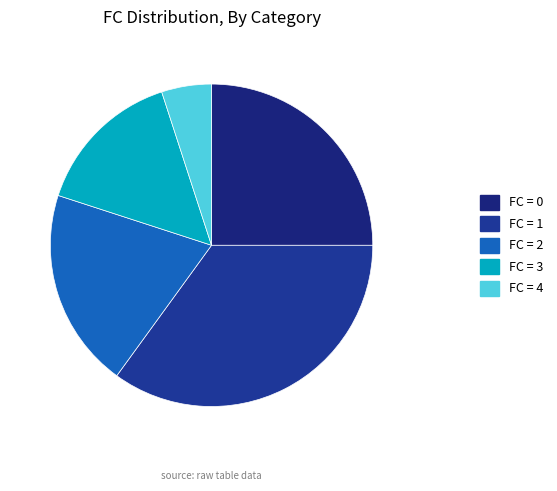

Which category has the biggest portion of the pie?

FC = 1